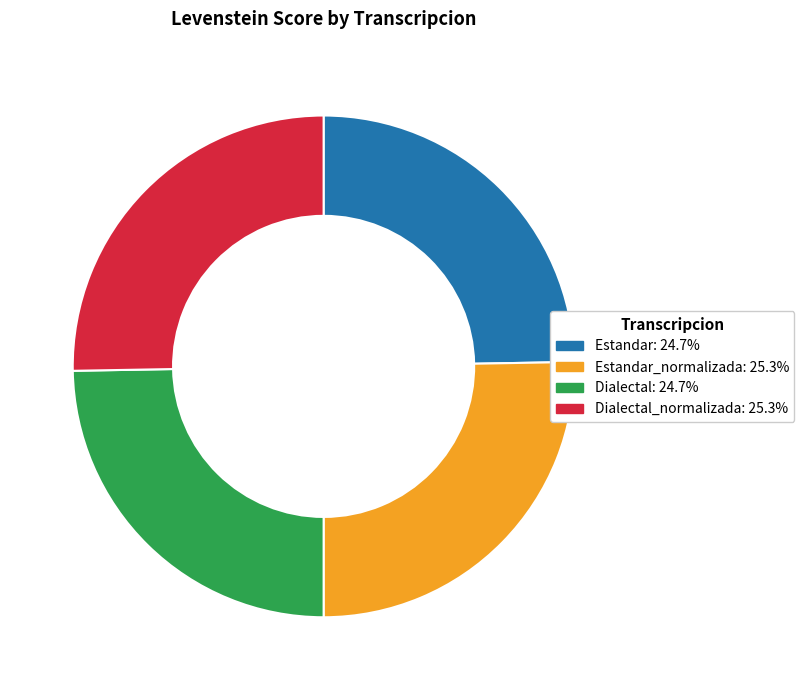

What is the ratio of the value at Estandar_normalizada: 25.3% to the value at Estandar: 24.7%?

1.0